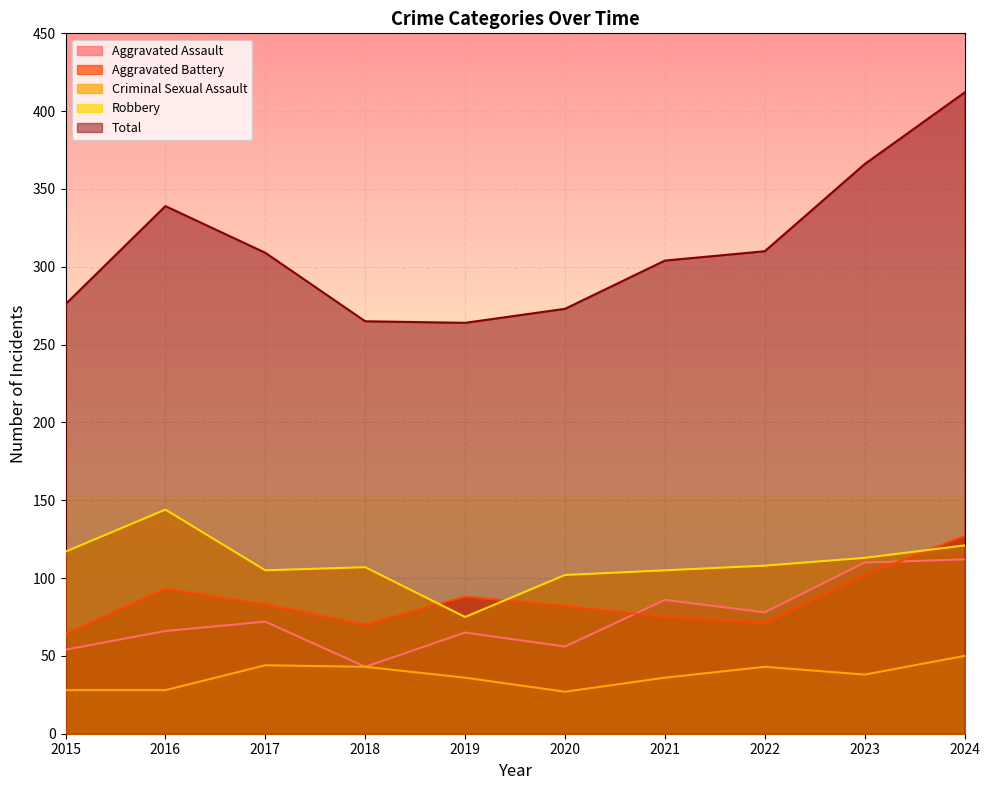

What is the sum of the Aggravated Battery values at 2024 and 2021?

202